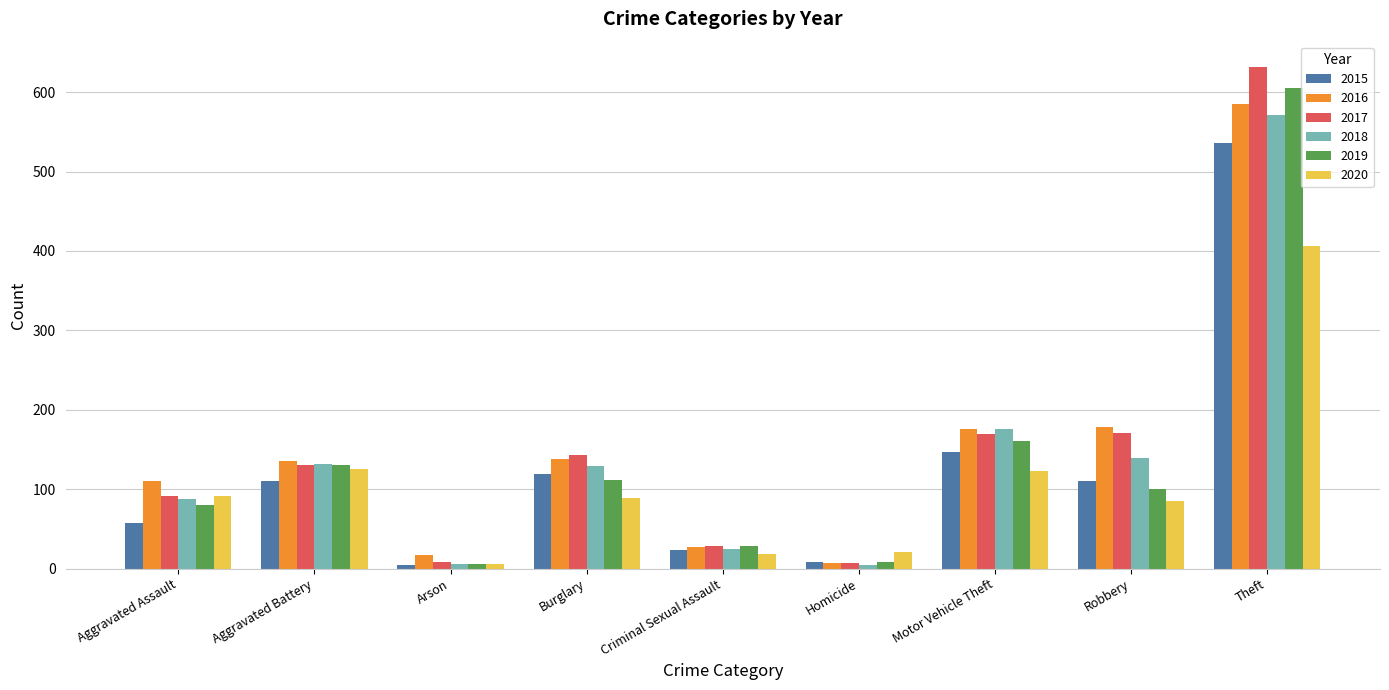

How many distinct data groups are displayed?

6